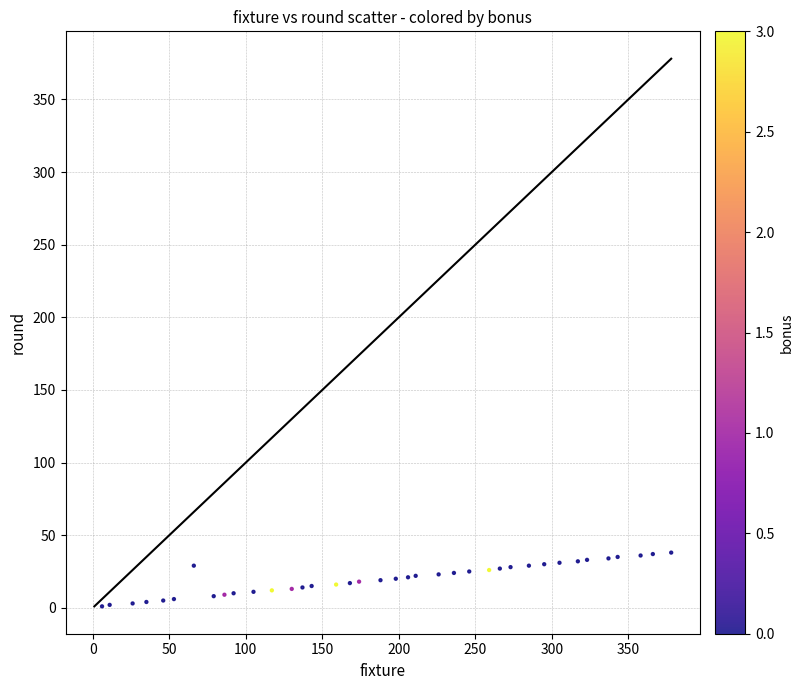

What is the range of X values (max minus min)?

372